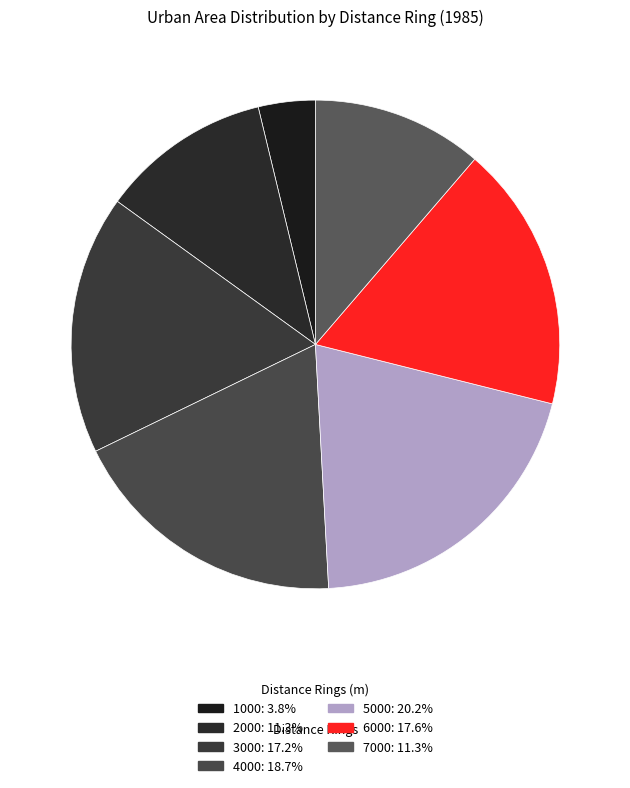

True or false: 4000 accounts for 27% of the total.

False